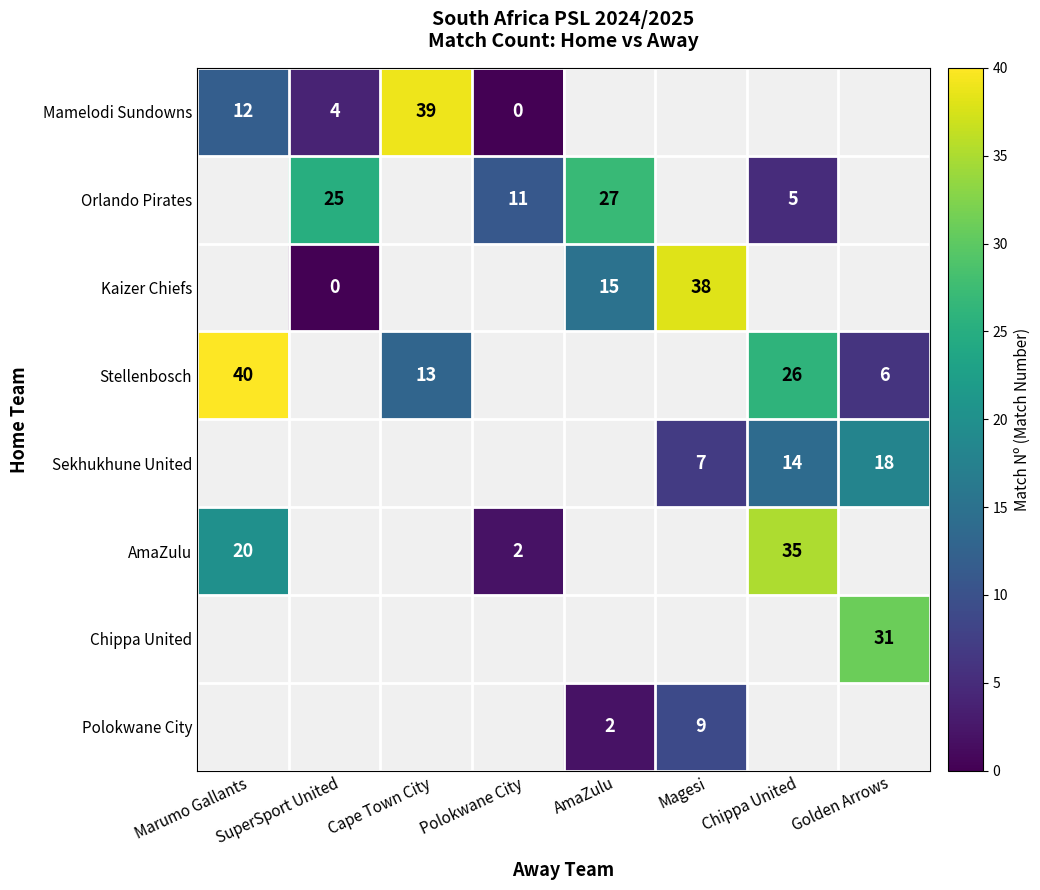

What is the sum of the Orlando Pirates values at Chippa United and AmaZulu?

32